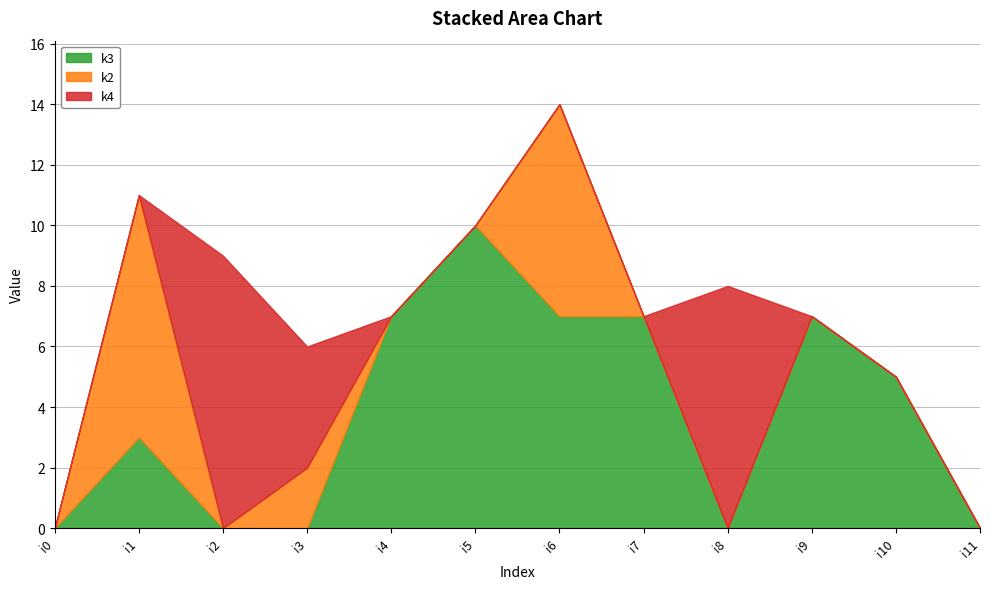

Is the value of k4 at i9 greater than the value of k2 at i5?

No